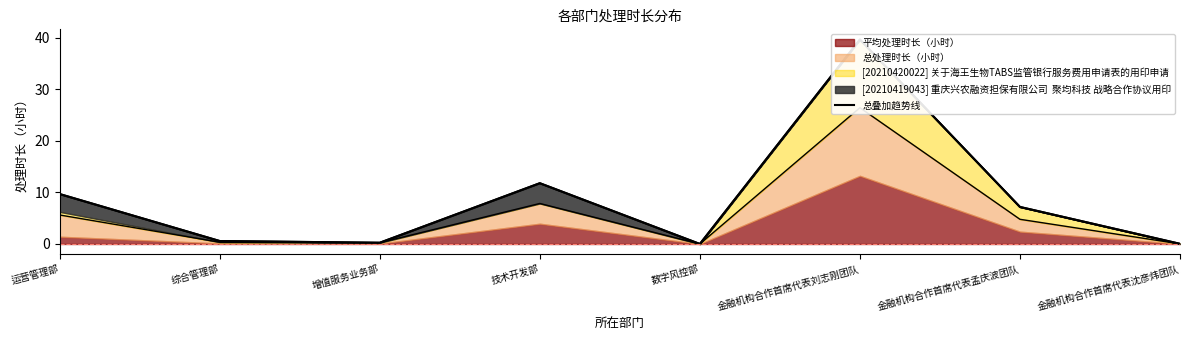

What value does the data have at 增值服务业务部?

0.2